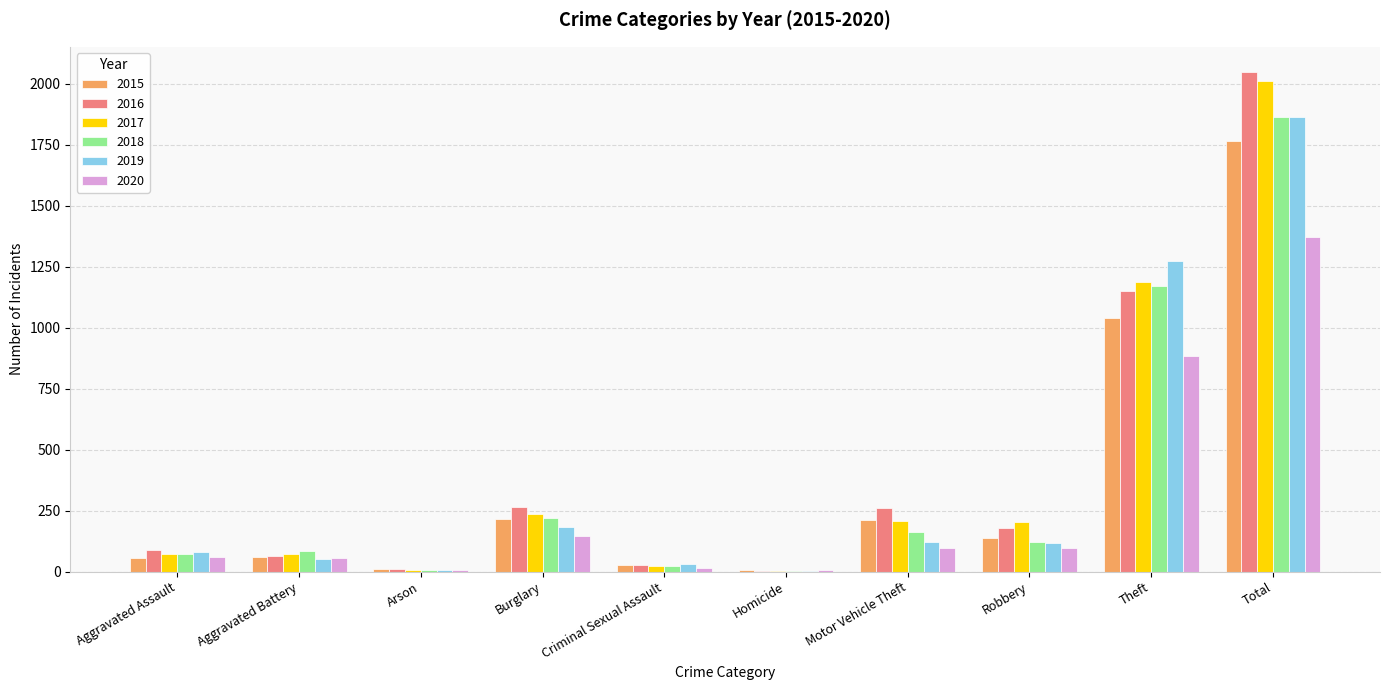

Where does the 2018 series first go above 121?

Burglary